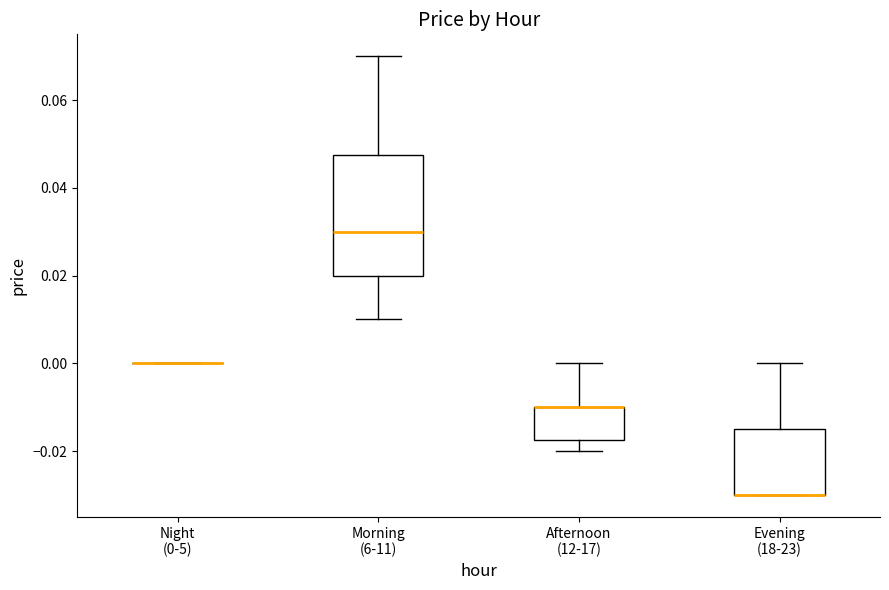

Comparing the boxes themselves (not the whiskers), which one is the tallest?

Morning (6-11)